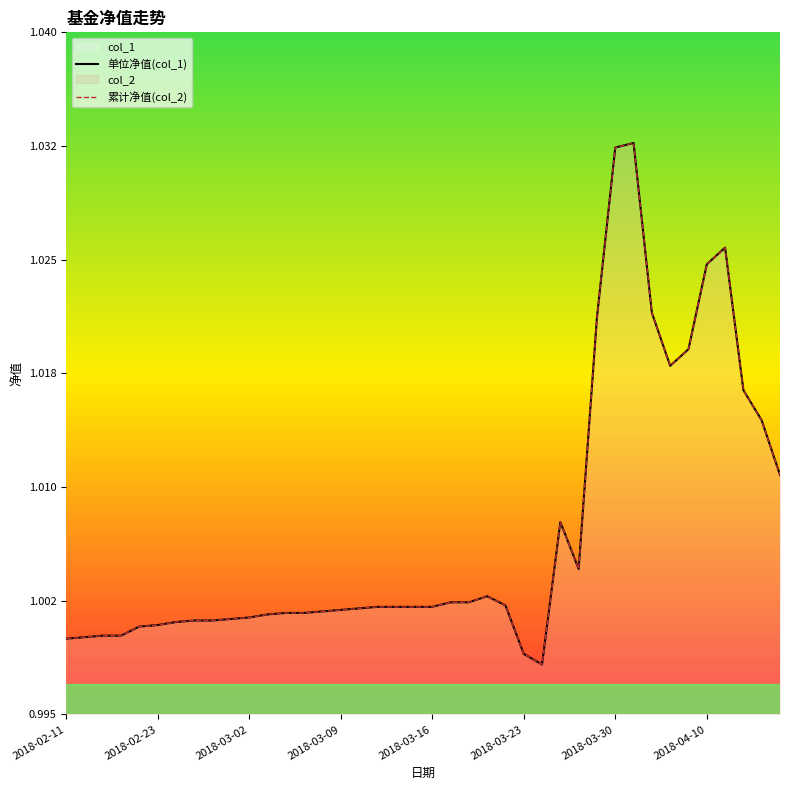

True or false: 单位净值(col_1) and 累计净值(col_2) intersect in this chart.

False